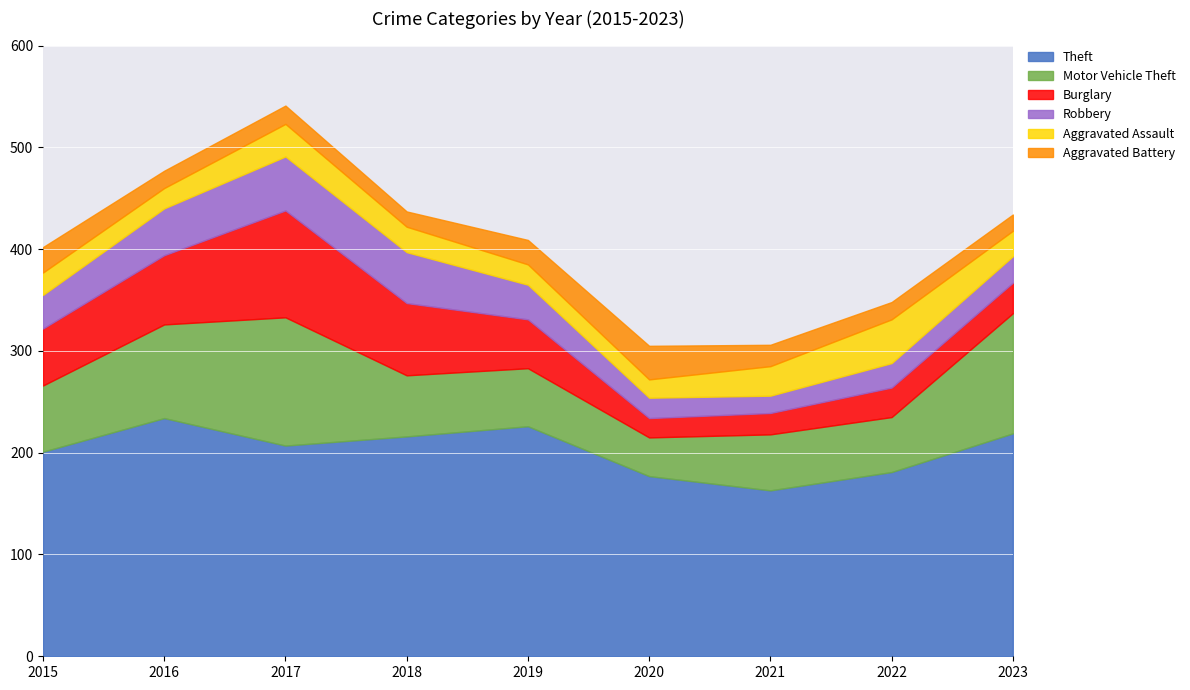

What is the maximum value for Theft?

234